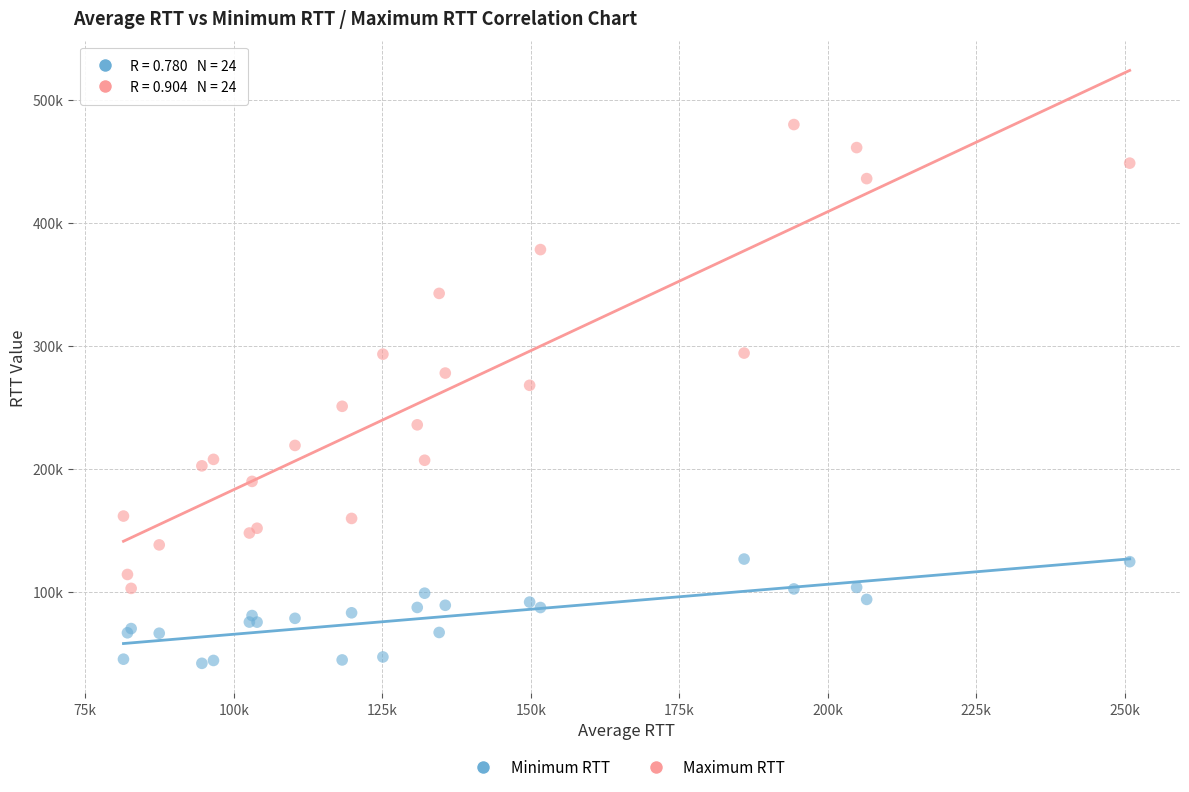

What are all the series names shown in the legend?

Minimum RTT, Maximum RTT